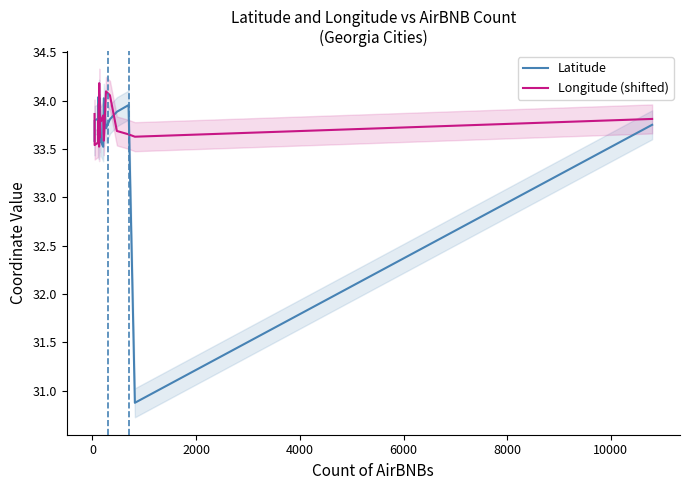

How many lines are shown in the chart?

2